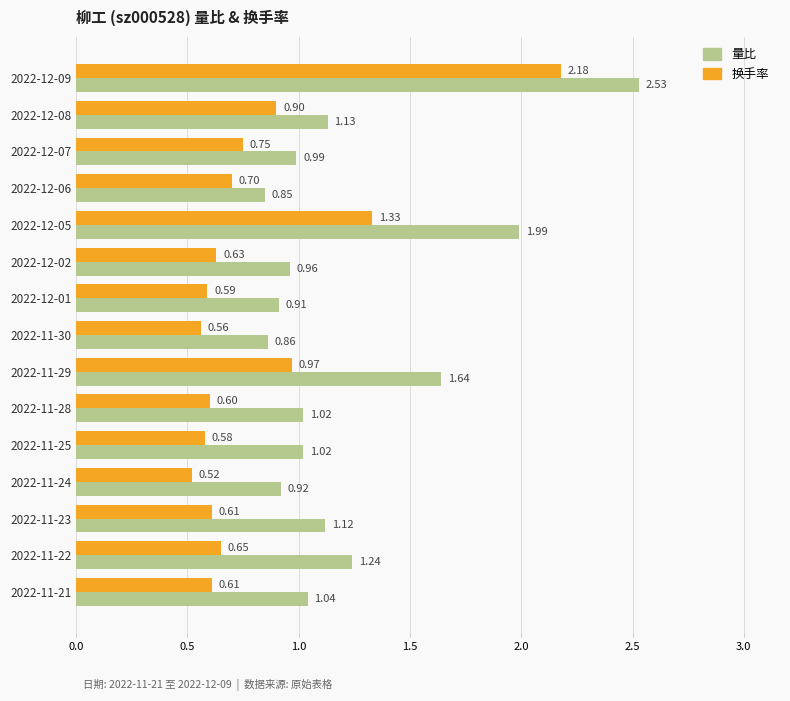

At how many categories does at least one series exceed 1?

9